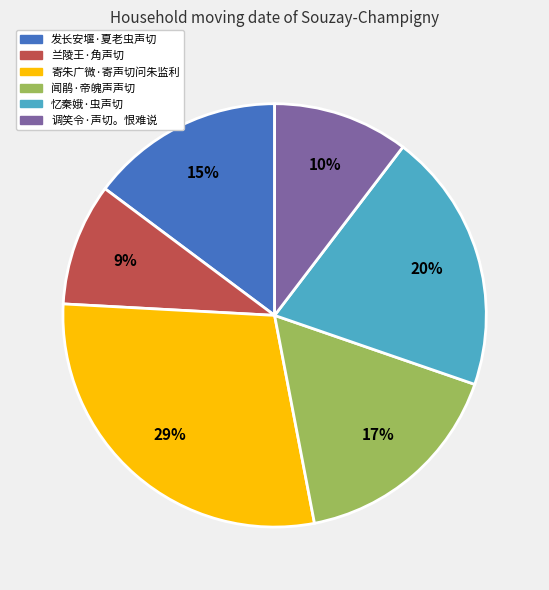

Rank the categories by value from lowest to highest.

兰陵王·角声切, 调笑令·声切。恨难说, 发长安堰·夏老虫声切, 闻鹃·帝魄声声切, 忆秦娥·虫声切, 寄朱广微·寄声切问朱监利